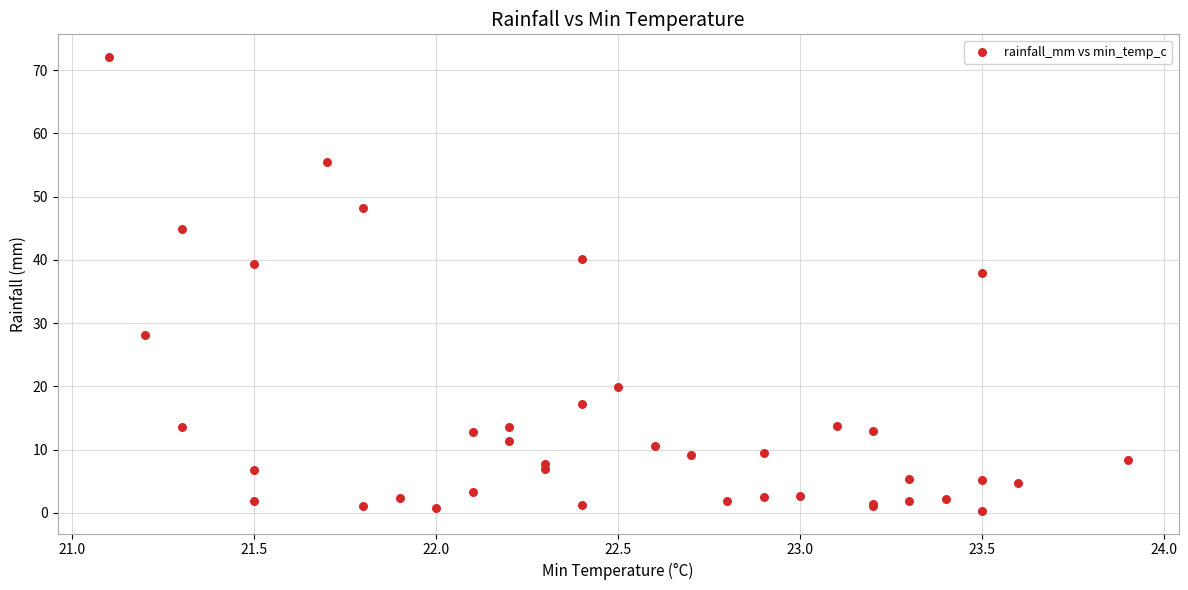

What Y value in the scatter plot is closest to 36?

38.0